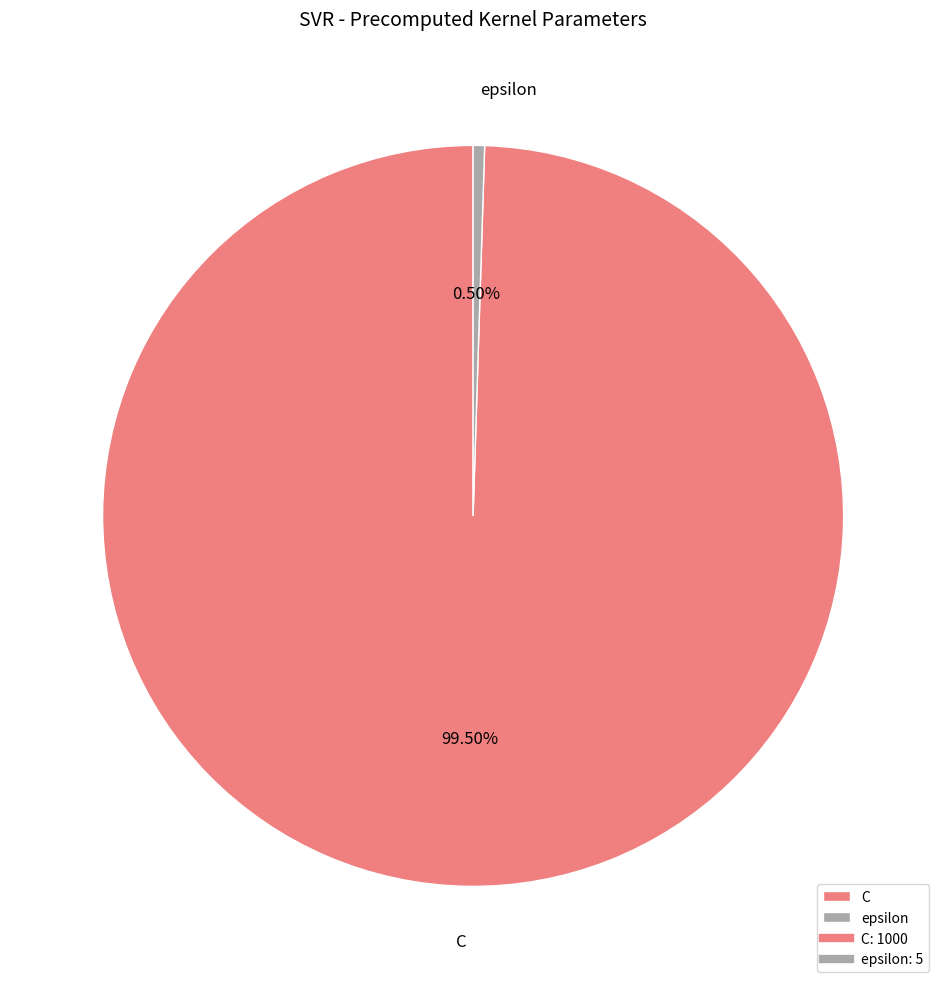

Do epsilon and C together represent more than half of the pie?

Yes